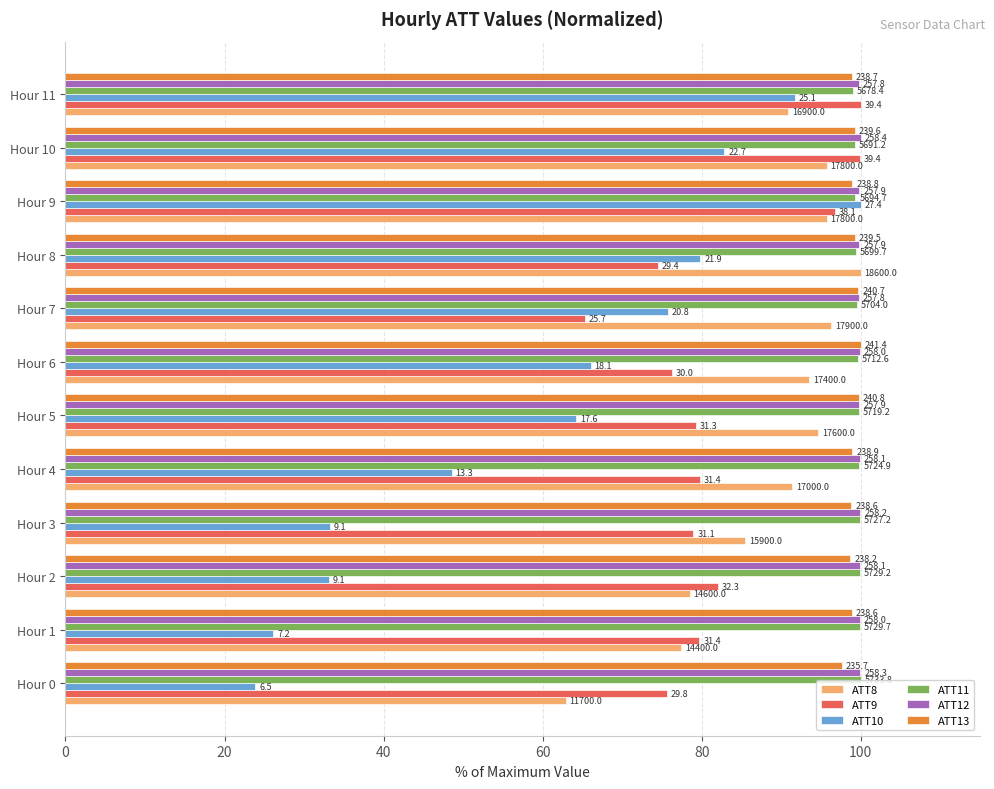

What are all the series names shown in the legend?

ATT8, ATT9, ATT10, ATT11, ATT12, ATT13